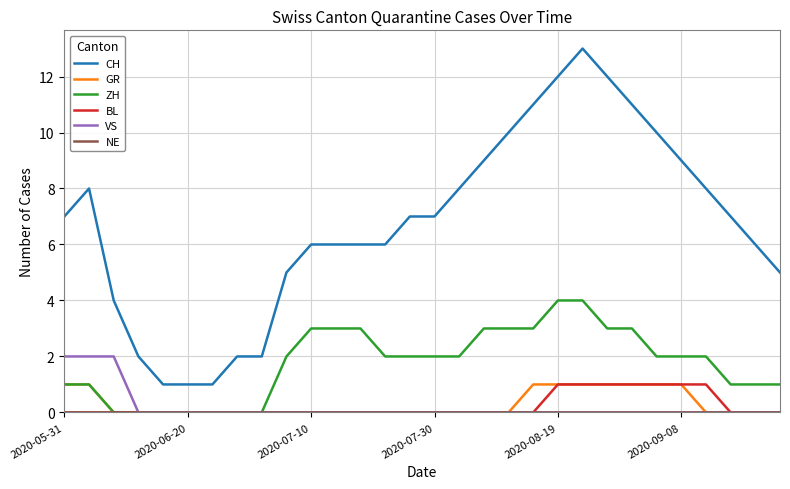

True or false: CH and GR cross at least once.

False